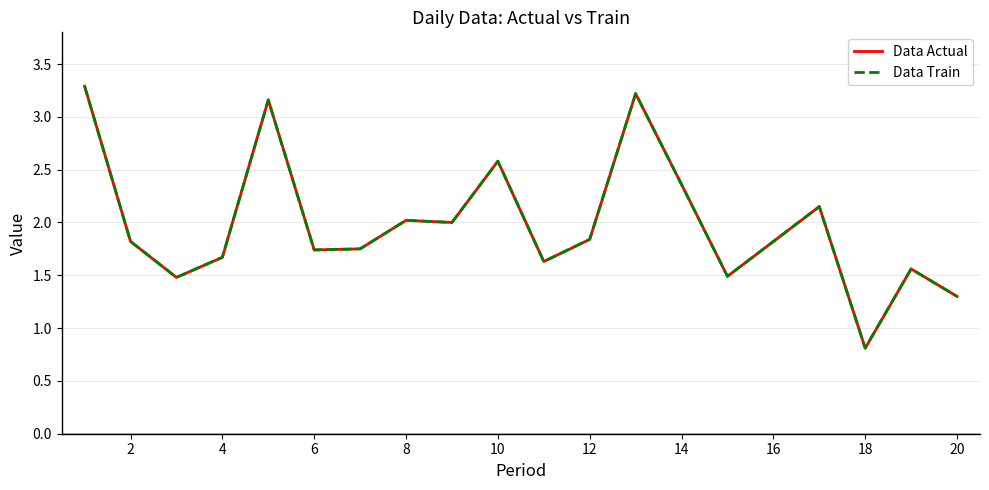

Rank the series by their maximum value, from lowest to highest.

Data Actual, Data Train